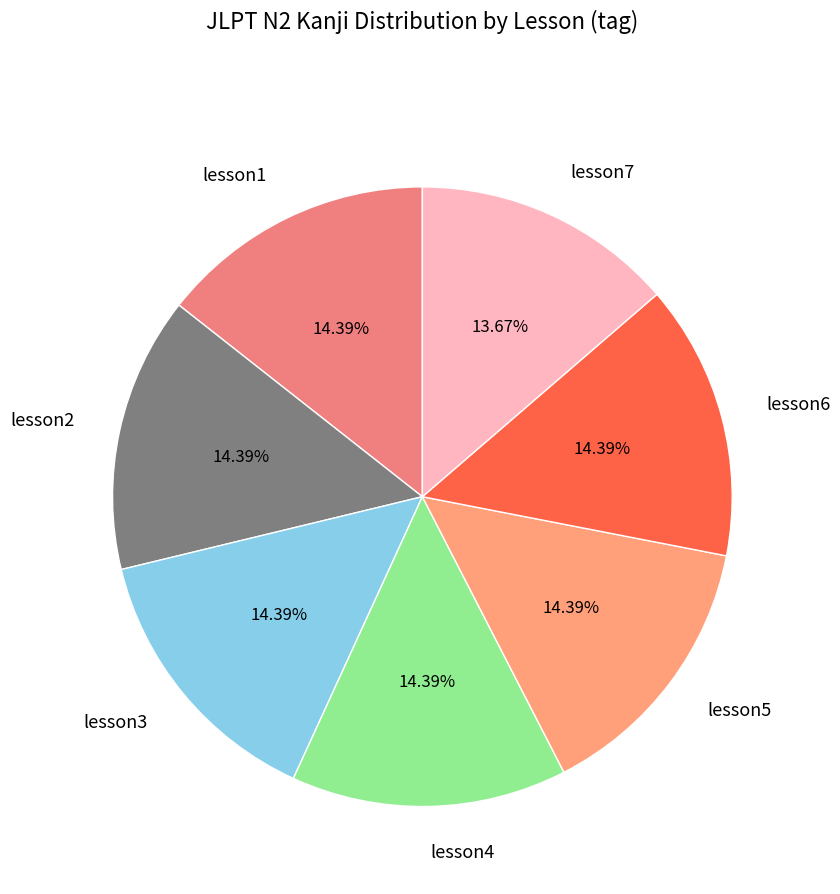

Is there a majority slice in this chart?

No